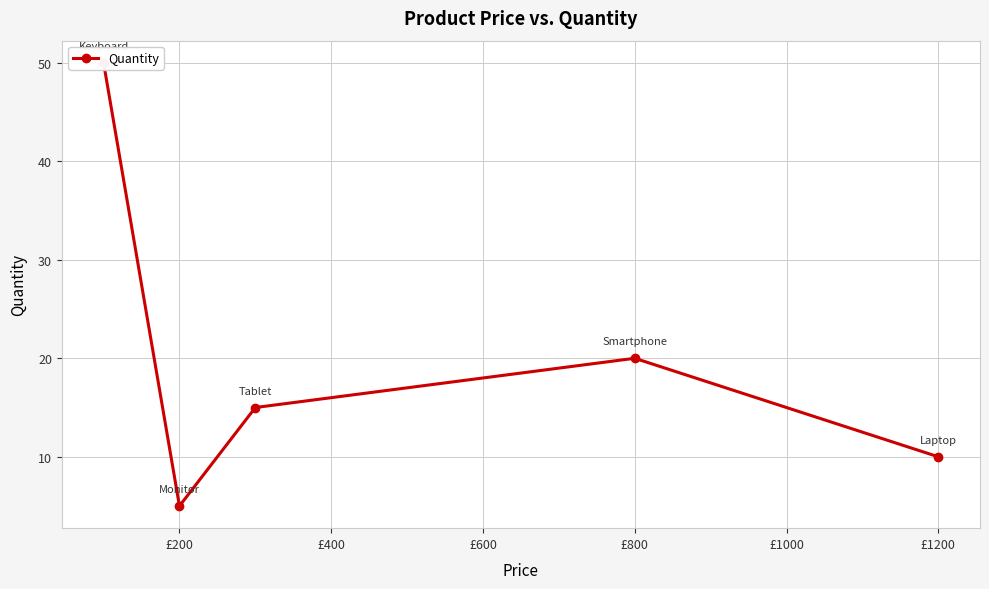

Count the number of values greater than 15.

2